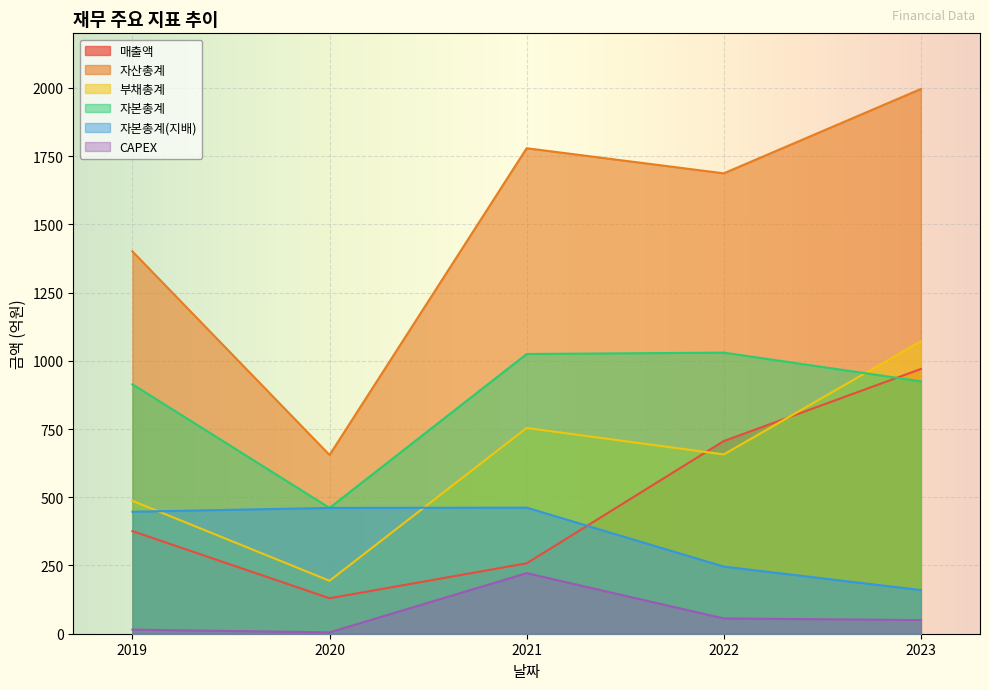

How many data points does each series have?

5